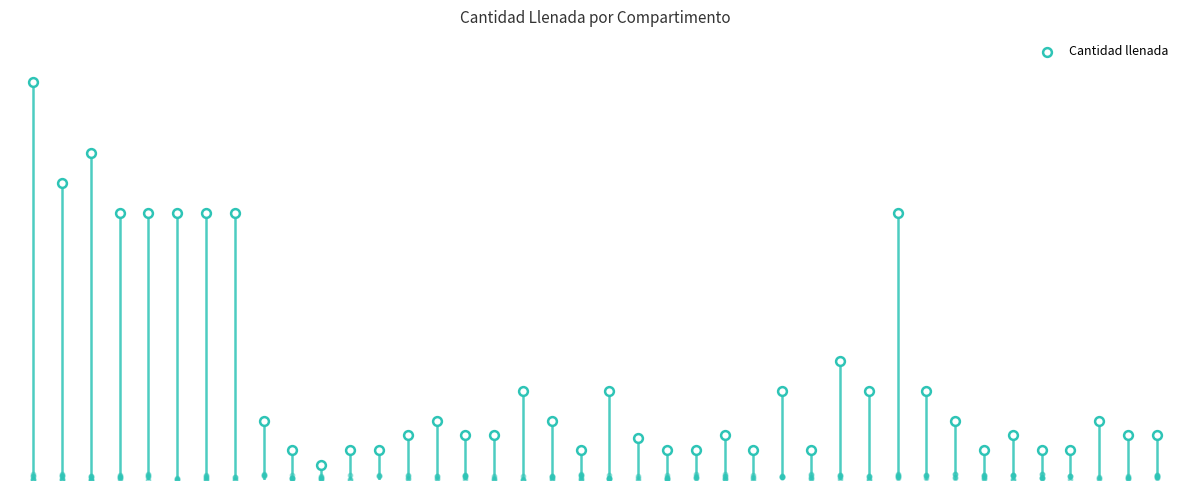

Approximately how many times larger is the value at 28 compared to 6?

0.4